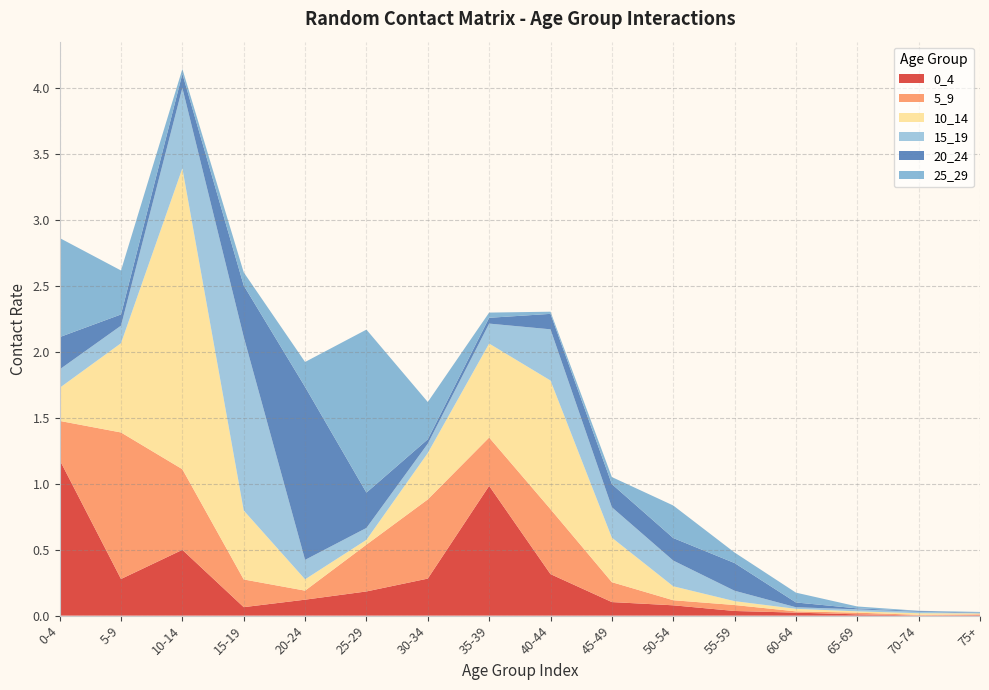

Reading left to right, transcribe all the data shown in this chart.

0_4: 0-4=1.2	5-9=0.3	10-14=0.5	15-19=0.1	20-24=0.1	25-29=0.2	30-34=0.3	35-39=1.0	40-44=0.3	45-49=0.1	50-54=0.1	55-59=0.0	60-64=0.0	65-69=0.0	70-74=0.0	75+=0.0
5_9: 0-4=0.3	5-9=1.1	10-14=0.6	15-19=0.2	20-24=0.1	25-29=0.4	30-34=0.6	35-39=0.4	40-44=0.5	45-49=0.2	50-54=0.0	55-59=0.0	60-64=0.0	65-69=0.0	70-74=0.0	75+=0.0
10_14: 0-4=0.3	5-9=0.7	10-14=2.3	15-19=0.5	20-24=0.1	25-29=0.0	30-34=0.4	35-39=0.7	40-44=1.0	45-49=0.3	50-54=0.1	55-59=0.0	60-64=0.0	65-69=0.0	70-74=0.0	75+=0.0
15_19: 0-4=0.1	5-9=0.1	10-14=0.6	15-19=1.3	20-24=0.1	25-29=0.1	30-34=0.1	35-39=0.2	40-44=0.4	45-49=0.2	50-54=0.2	55-59=0.1	60-64=0.0	65-69=0.0	70-74=0.0	75+=0.0
20_24: 0-4=0.2	5-9=0.1	10-14=0.1	15-19=0.4	20-24=1.3	25-29=0.3	30-34=0.0	35-39=0.0	40-44=0.1	45-49=0.2	50-54=0.2	55-59=0.2	60-64=0.0	65-69=0.0	70-74=0.0	75+=0.0
25_29: 0-4=0.8	5-9=0.3	10-14=0.0	15-19=0.1	20-24=0.2	25-29=1.2	30-34=0.3	35-39=0.0	40-44=0.0	45-49=0.1	50-54=0.2	55-59=0.1	60-64=0.1	65-69=0.0	70-74=0.0	75+=0.0